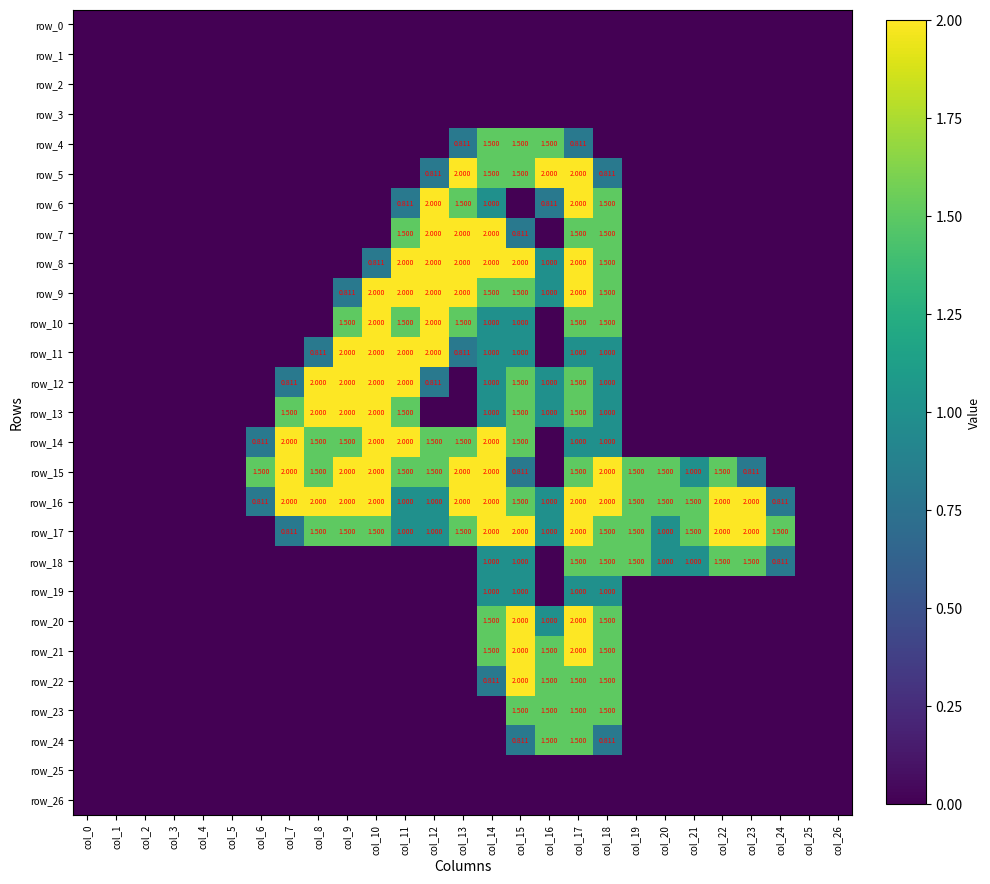

Is it true that row_16 equals 0.8 at col_14?

False